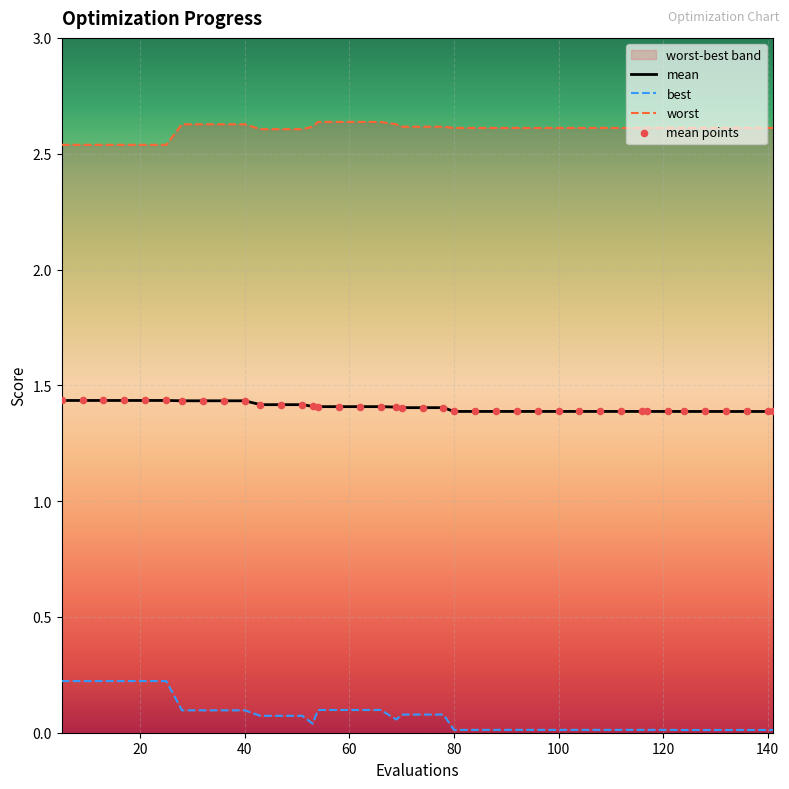

Which series has the largest Y range (max minus min)?

best